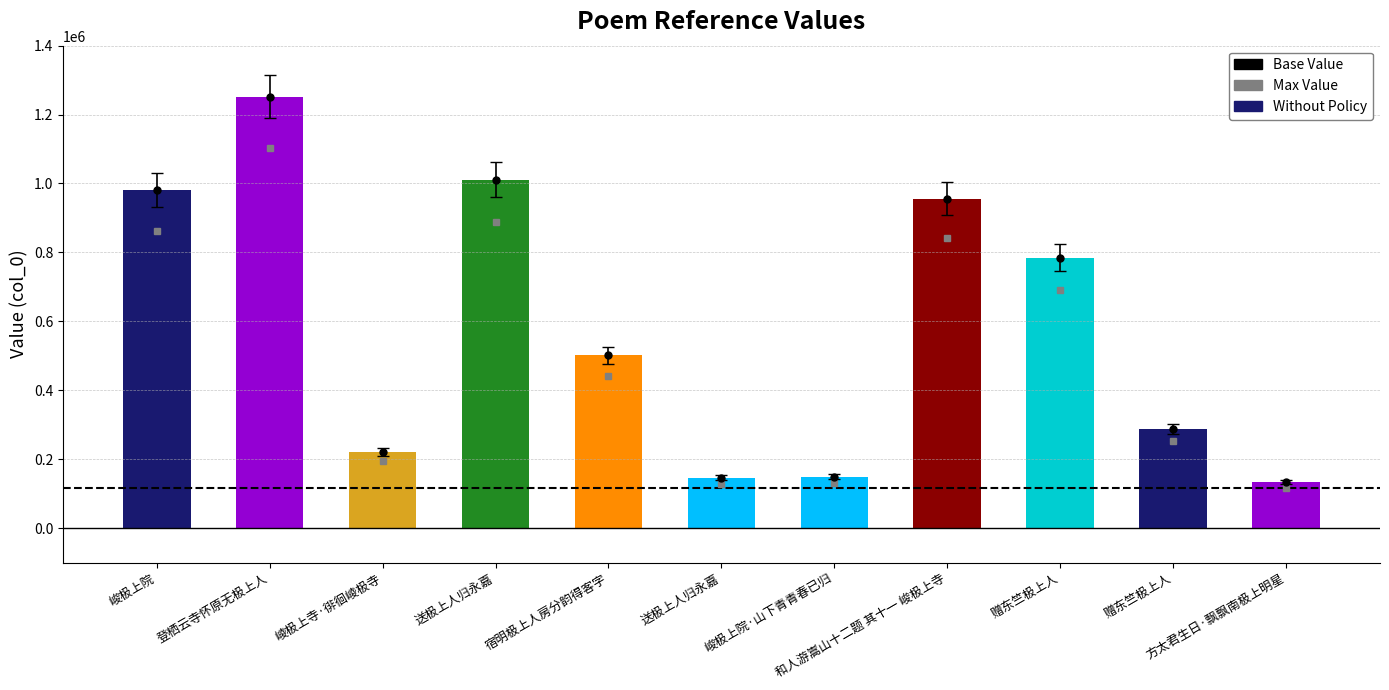

The chart shows a value of 133307 at 方太君生日·飘飘南极上明星. True or false?

True